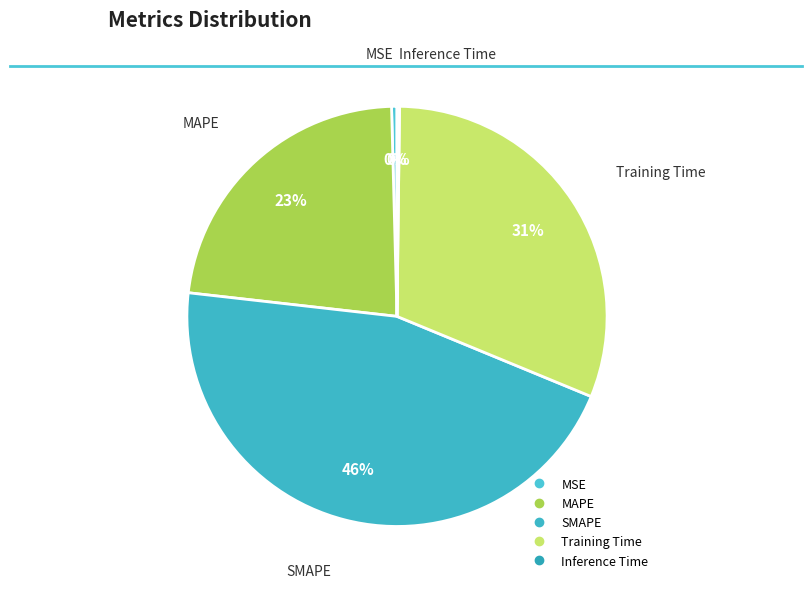

To the nearest percent, what percentage of the pie is MAPE?

23%